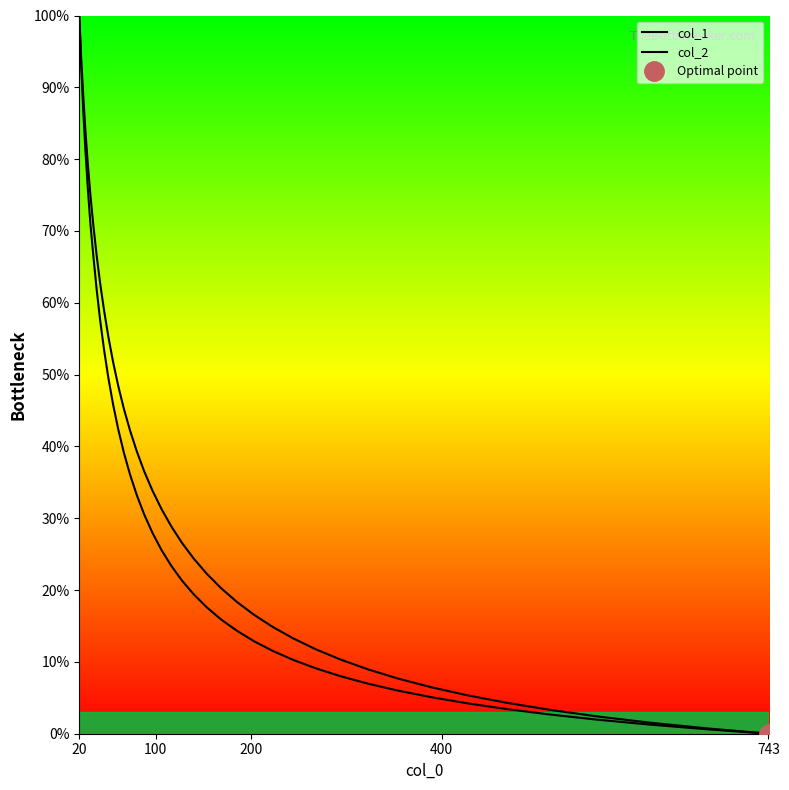

True or false: col_1 and col_2 cross at least once.

False